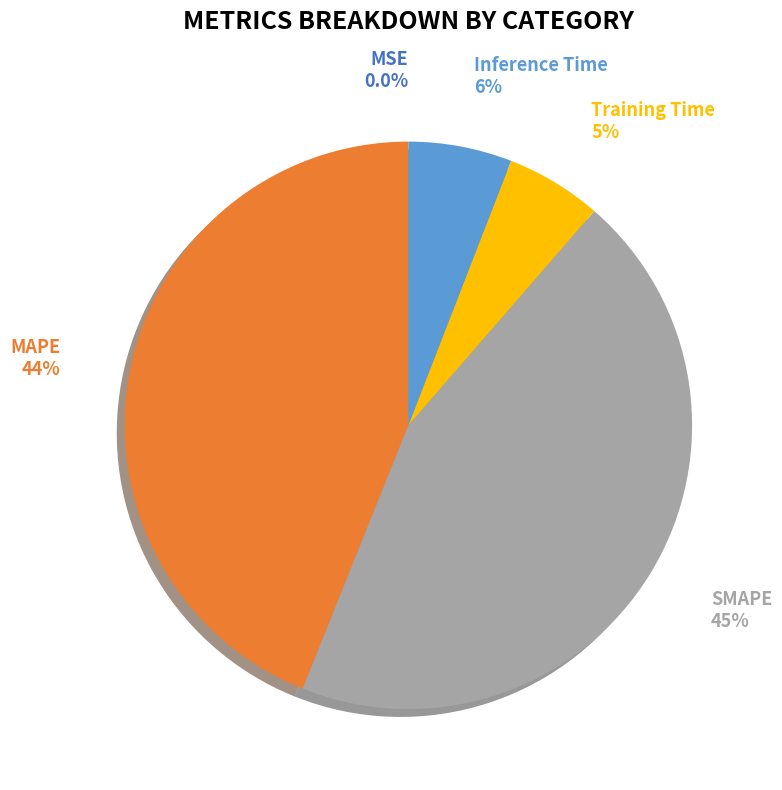

Which slice is the largest?

SMAPE